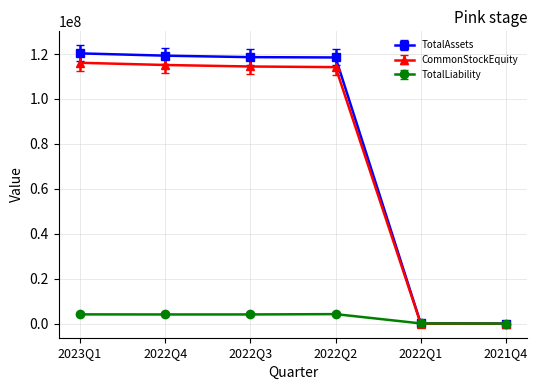

Between 2022Q4 and 2021Q4, which series saw the biggest shift?

TotalAssets